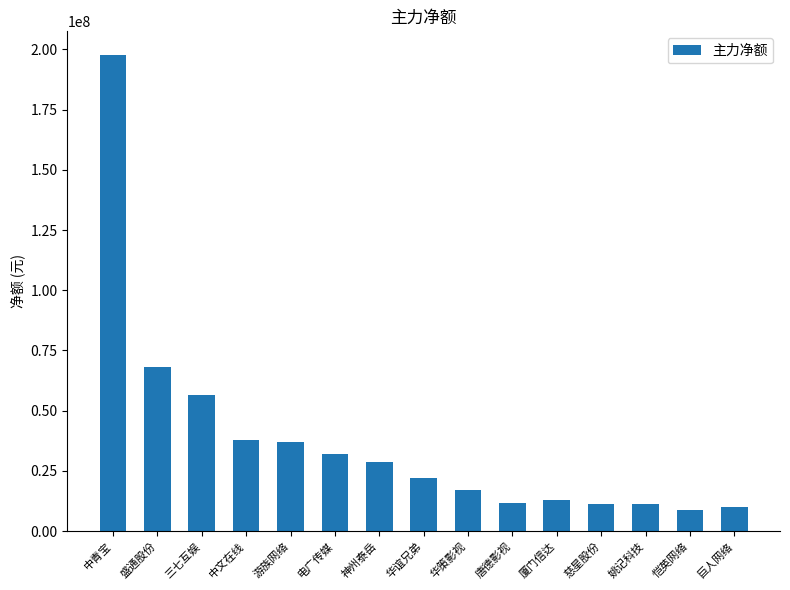

The value at 中青宝 is 197589520. True or false?

True